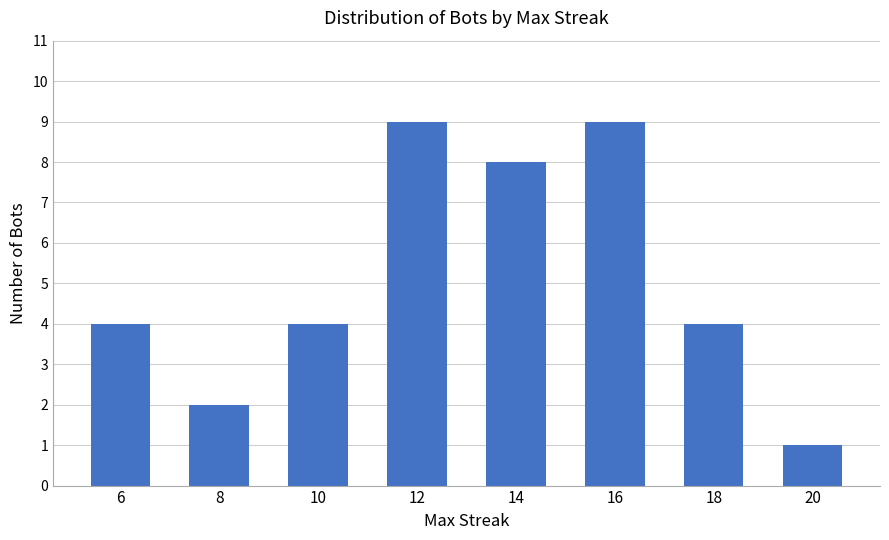

What is the sum of the values at 14 and 20?

9